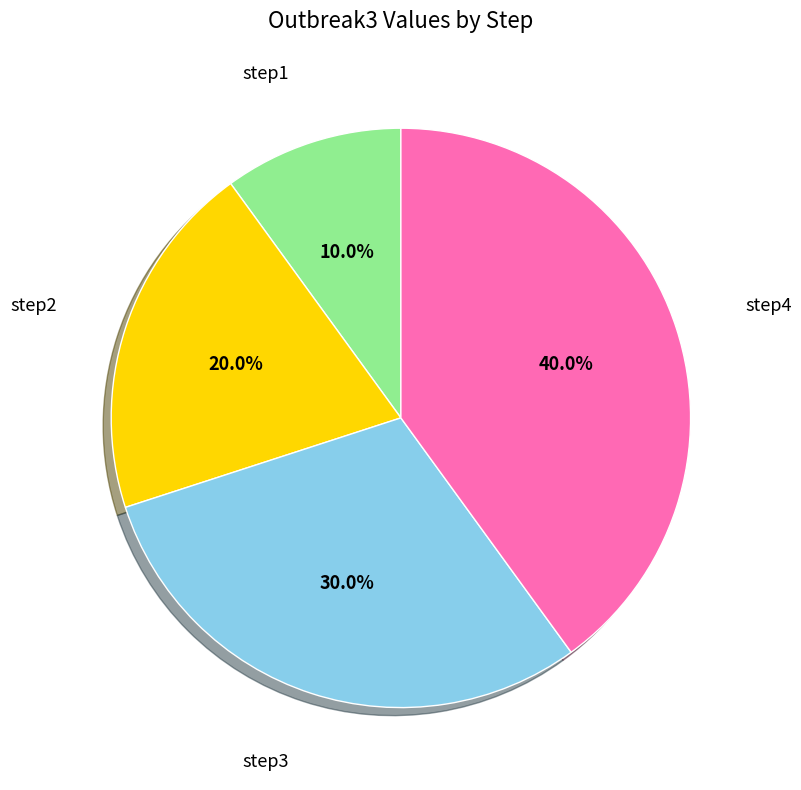

Is there a majority slice in this chart?

No